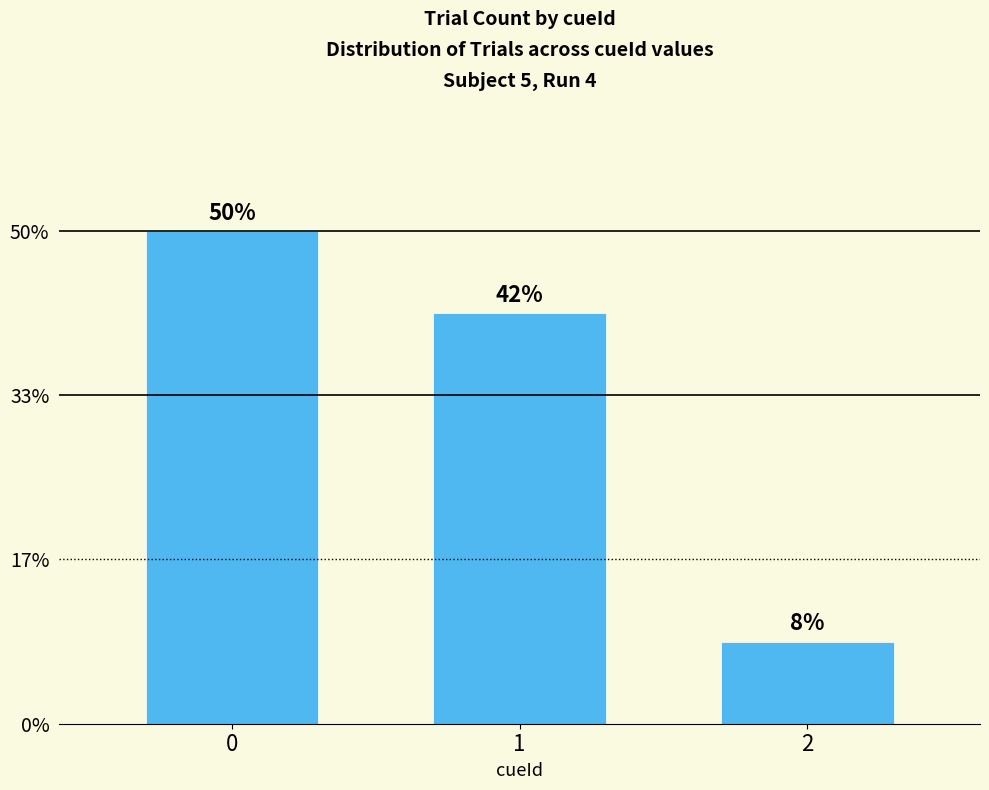

Rank the categories by value from lowest to highest.

2, 1, 0